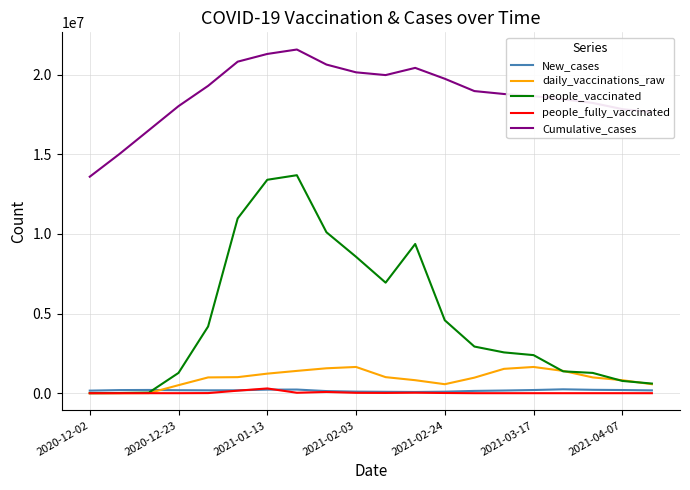

What is the maximum value shown in the chart?

21587336